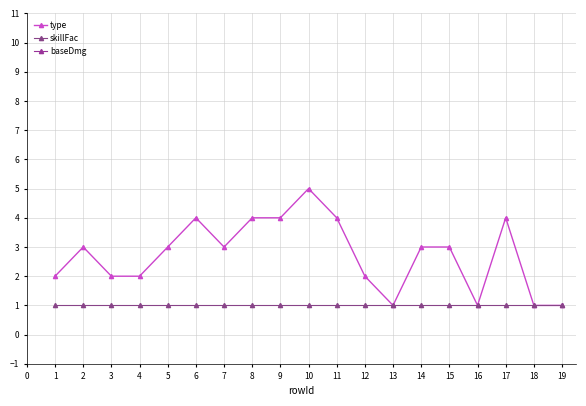

How many lines are shown in the chart?

3